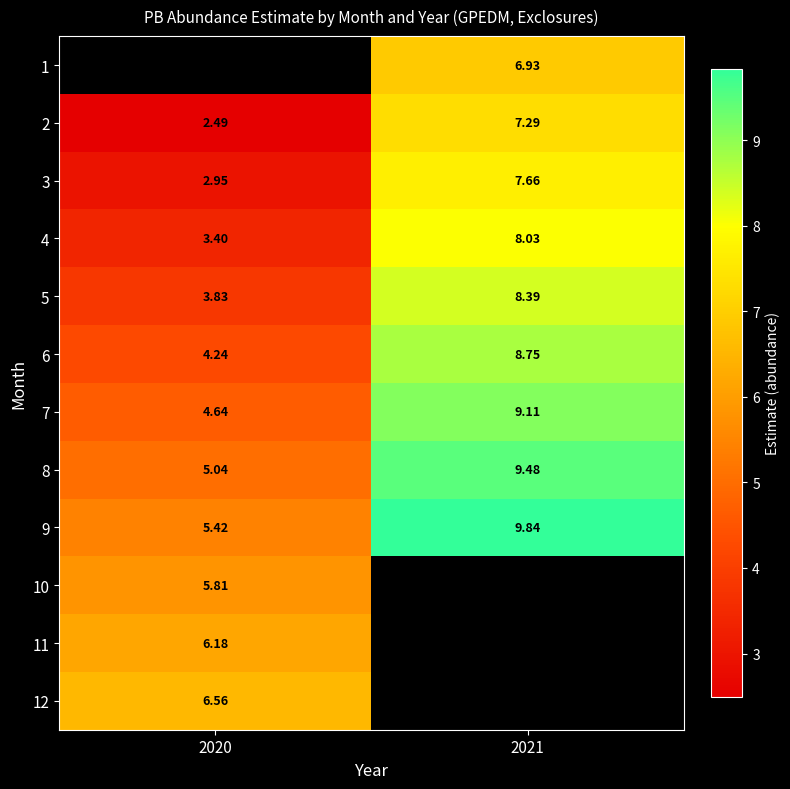

Rank the series by their maximum value, from highest to lowest.

1, 9, 8, 7, 6, 5, 4, 3, 2, 12, 11, 10